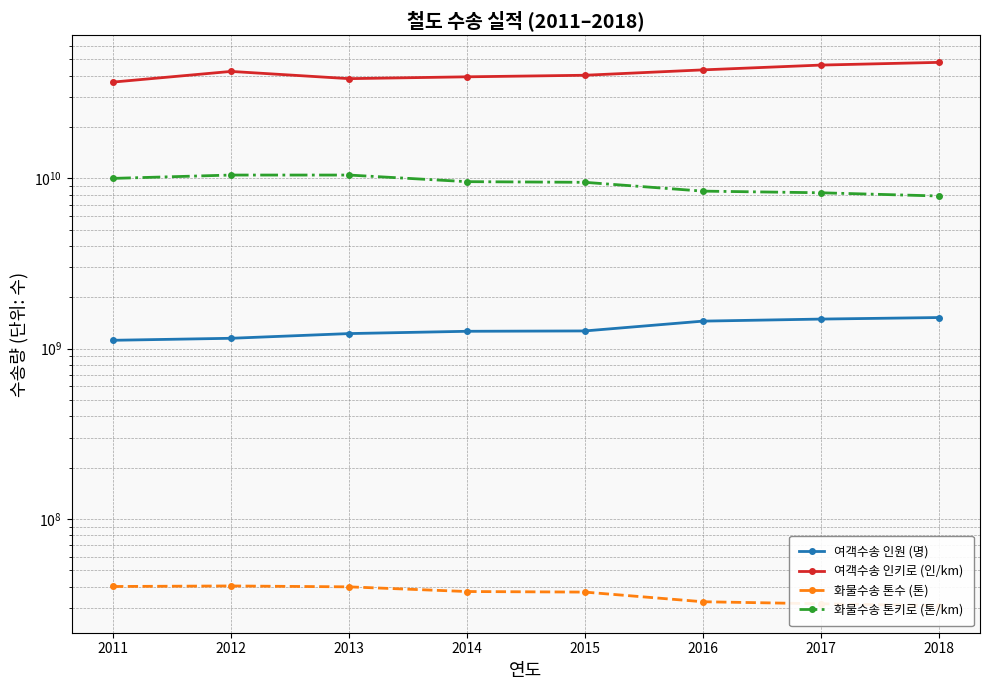

Reading left to right, list all the values displayed in this chart.

여객수송 인원 (명): 2011=1118621000	2012=1149340000	2013=1224820000	2014=1263472000	2015=1269417000	2016=1449535000	2017=1490319000	2018=1521590000
여객수송 인키로 (인/km): 2011=36784000000	2012=42493000000	2013=38531000000	2014=39500000000	2015=40343000000	2016=43384000000	2017=46295000000	2018=48027000000
화물수송 톤수 (톤): 2011=40011987	2012=40308928	2013=39822270	2014=37379168	2015=37093642	2016=32555441	2017=31669610	2018=30914733
화물수송 톤키로 (톤/km): 2011=9996737509	2012=10458878979	2013=10458878979	2014=9563602650	2015=9479257421	2016=8414121799	2017=8229194876	2018=7877511772